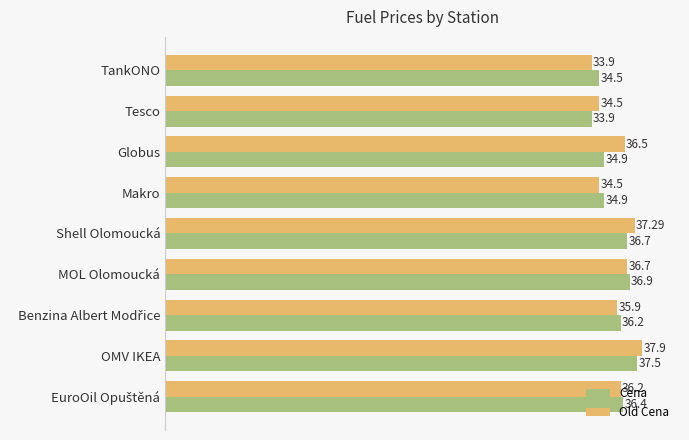

What is the total value across all series at MOL Olomoucká?

73.6